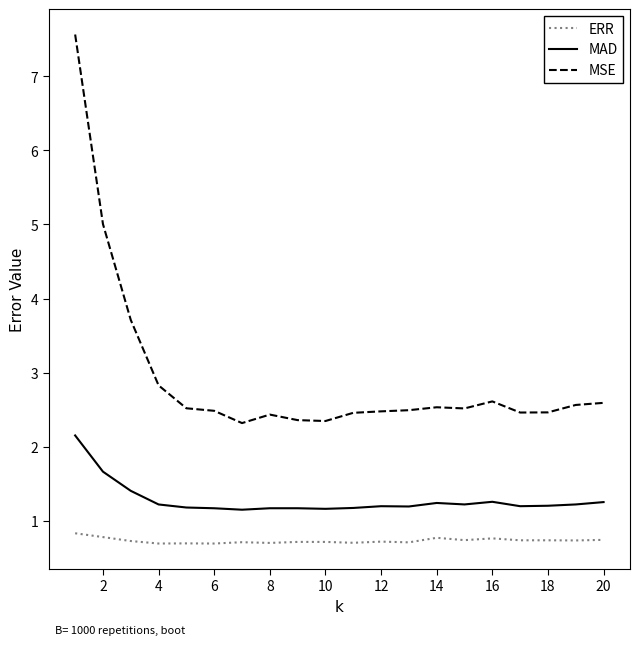

At how many categories does at least one series exceed 7?

1